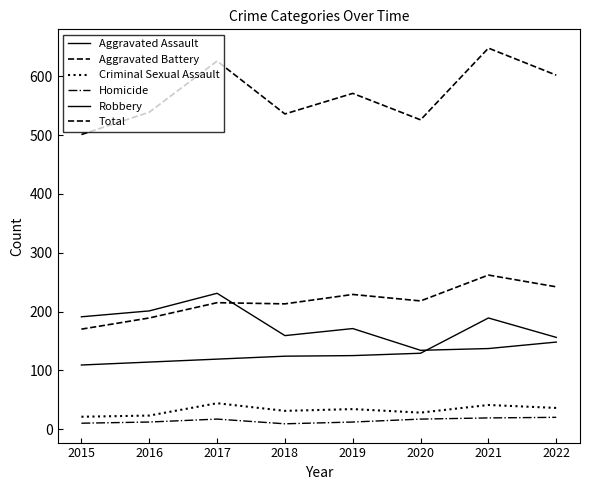

Where is the first local minimum for Total?

2018